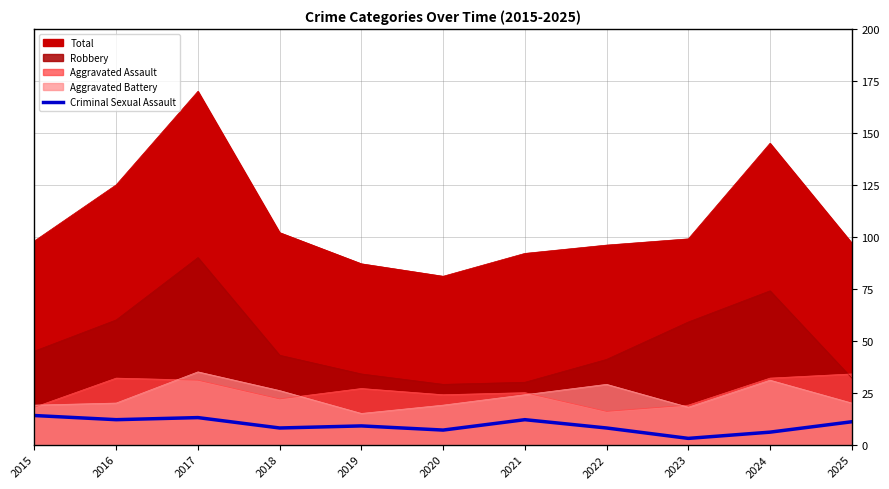

How many lines are shown in the chart?

1